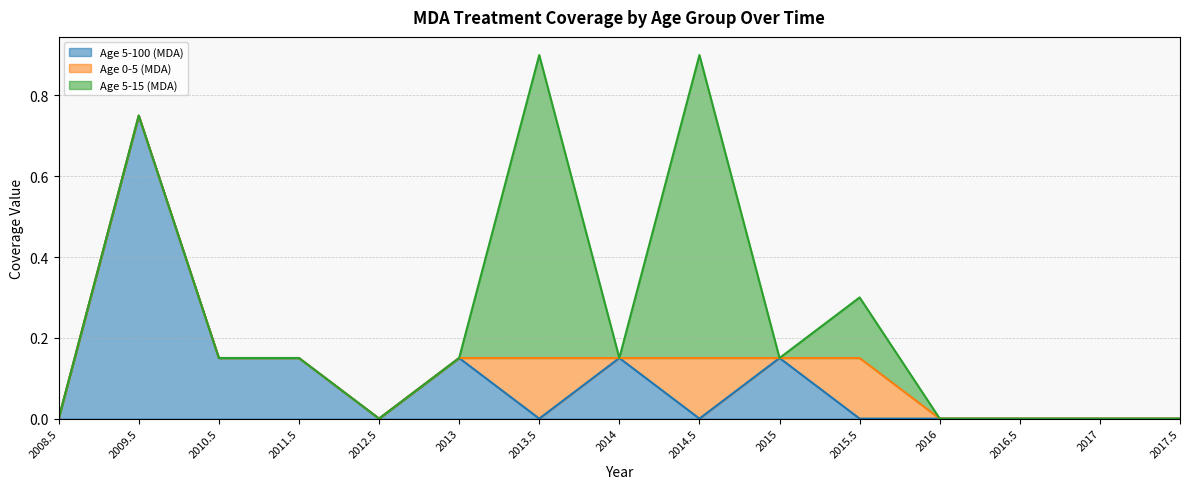

At which category is the sum across all series the highest?

2013.5